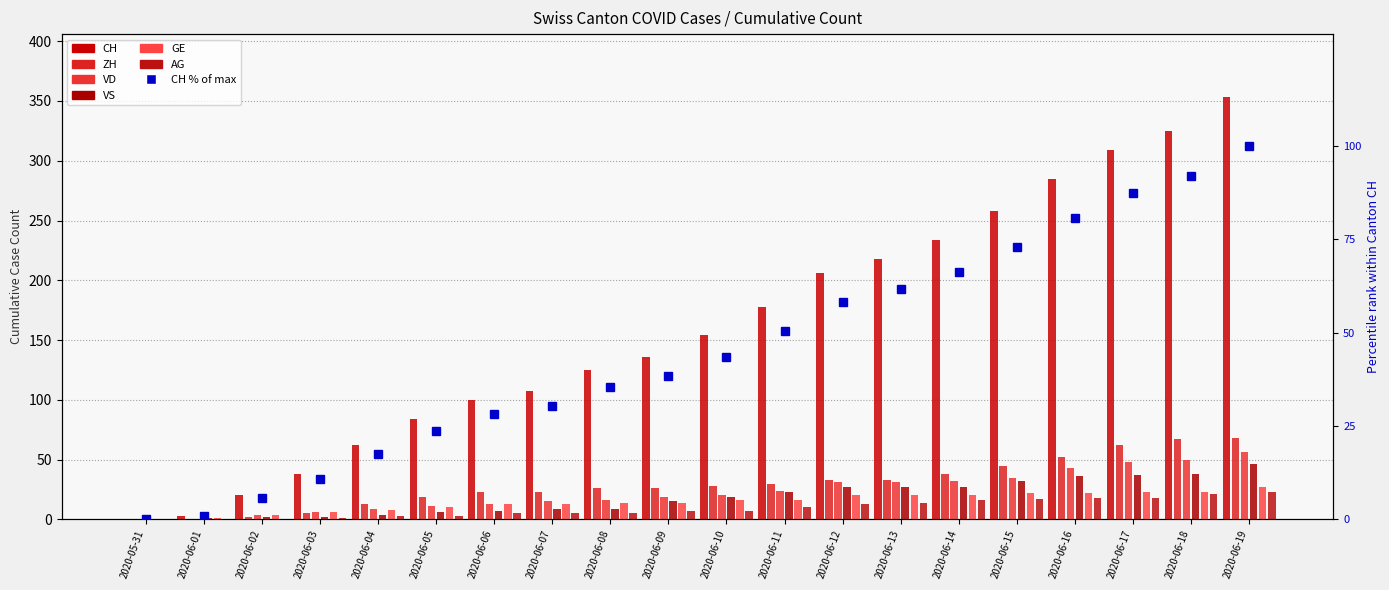

What is the average value of the VS series?

18